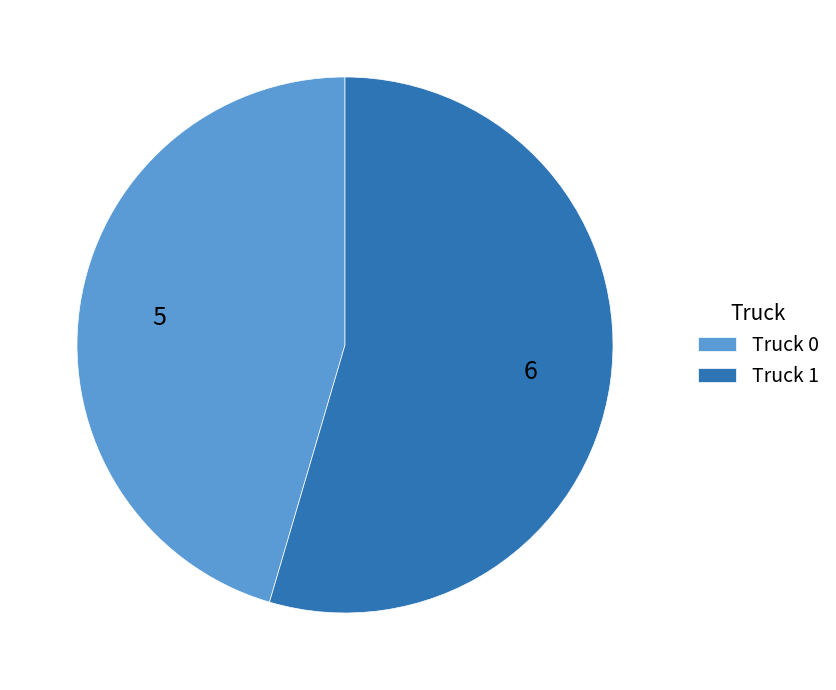

Which slice is the largest?

Truck 1